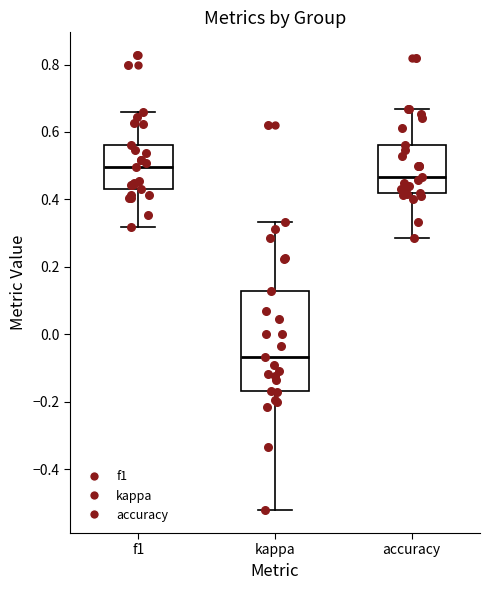

Which box's median line is the lowest?

kappa